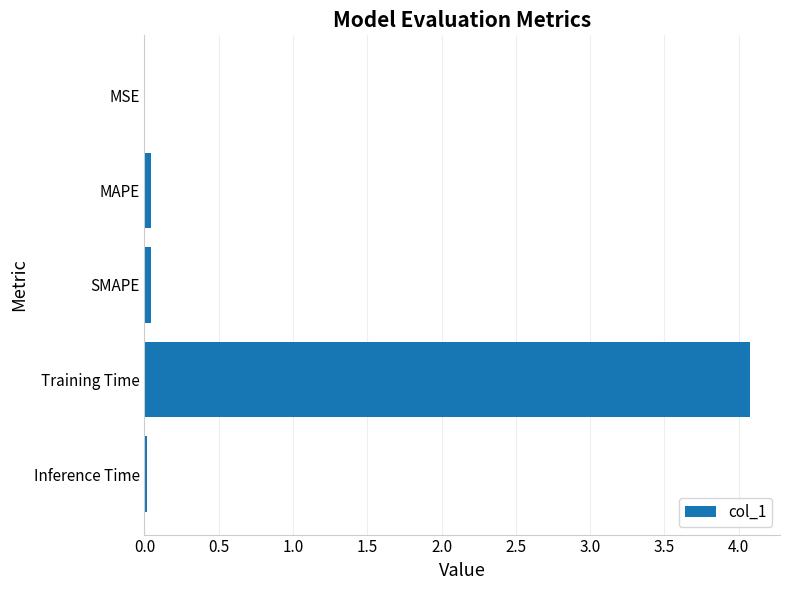

Does the chart contain stacked bars?

No